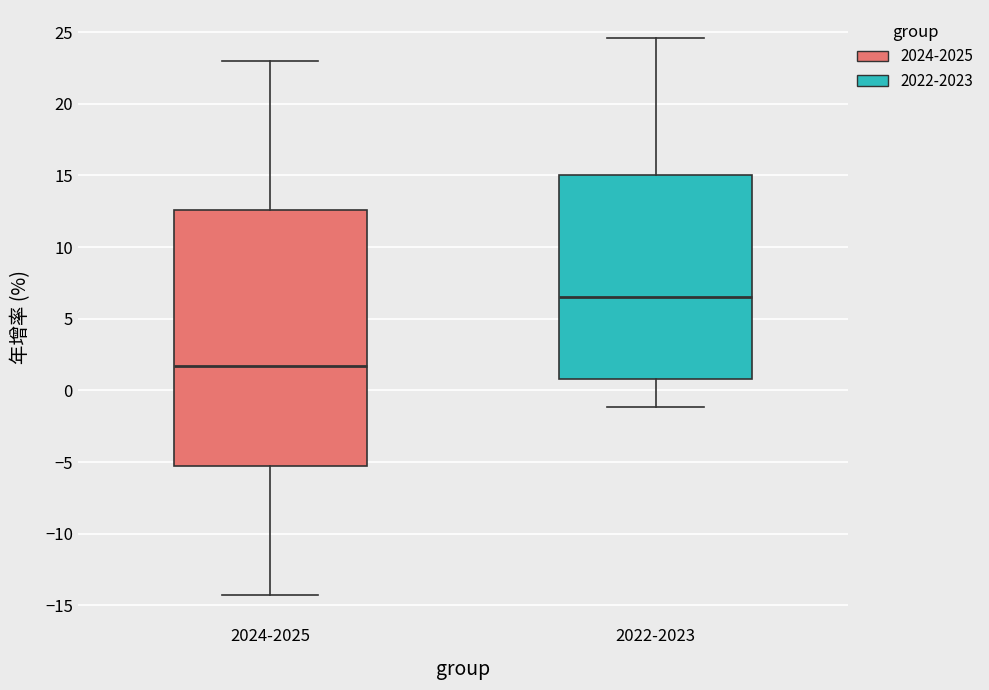

Where is the lower edge of the box for 2024-2025 on the y-axis? The values are not printed on the chart, so give them approximately, as read against the axis.

-5.5